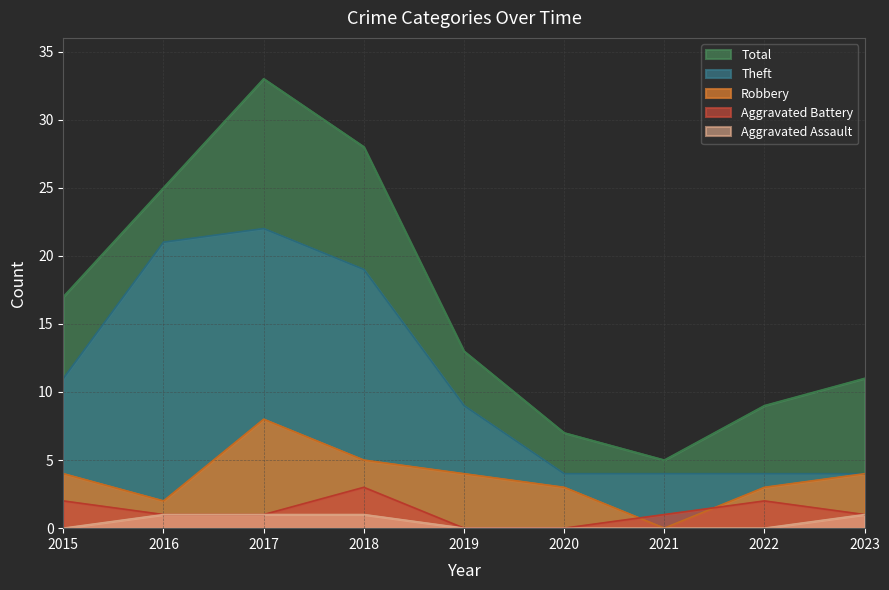

Reading left to right, extract all data points from this chart.

Robbery: 4	2	8	5	4	3	0	3	4
Theft: 11	21	22	19	9	4	4	4	4
Aggravated Battery: 2	1	1	3	0	0	1	2	1
Aggravated Assault: 0	1	1	1	0	0	0	0	1
Total: 17	25	33	28	13	7	5	9	11